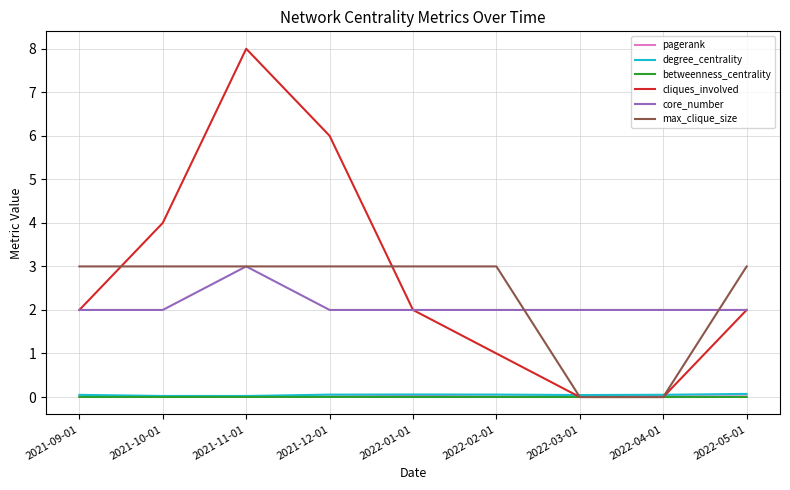

True or false: core_number and pagerank cross at least once.

False